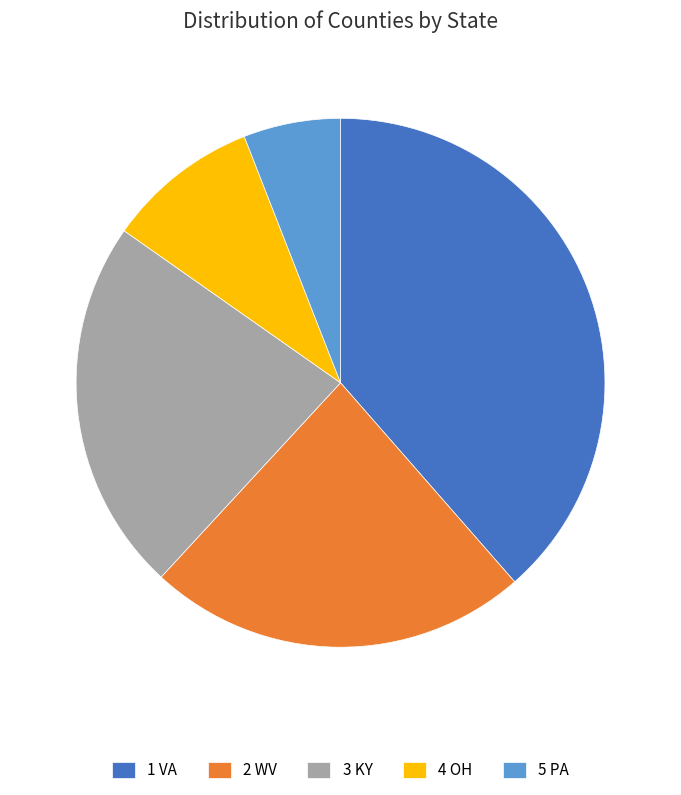

Which slice is the largest?

1 VA